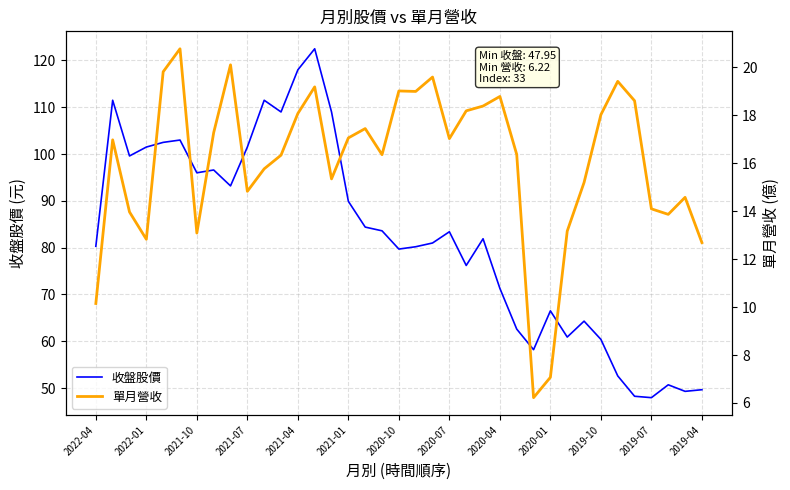

How many lines are shown in the chart?

2